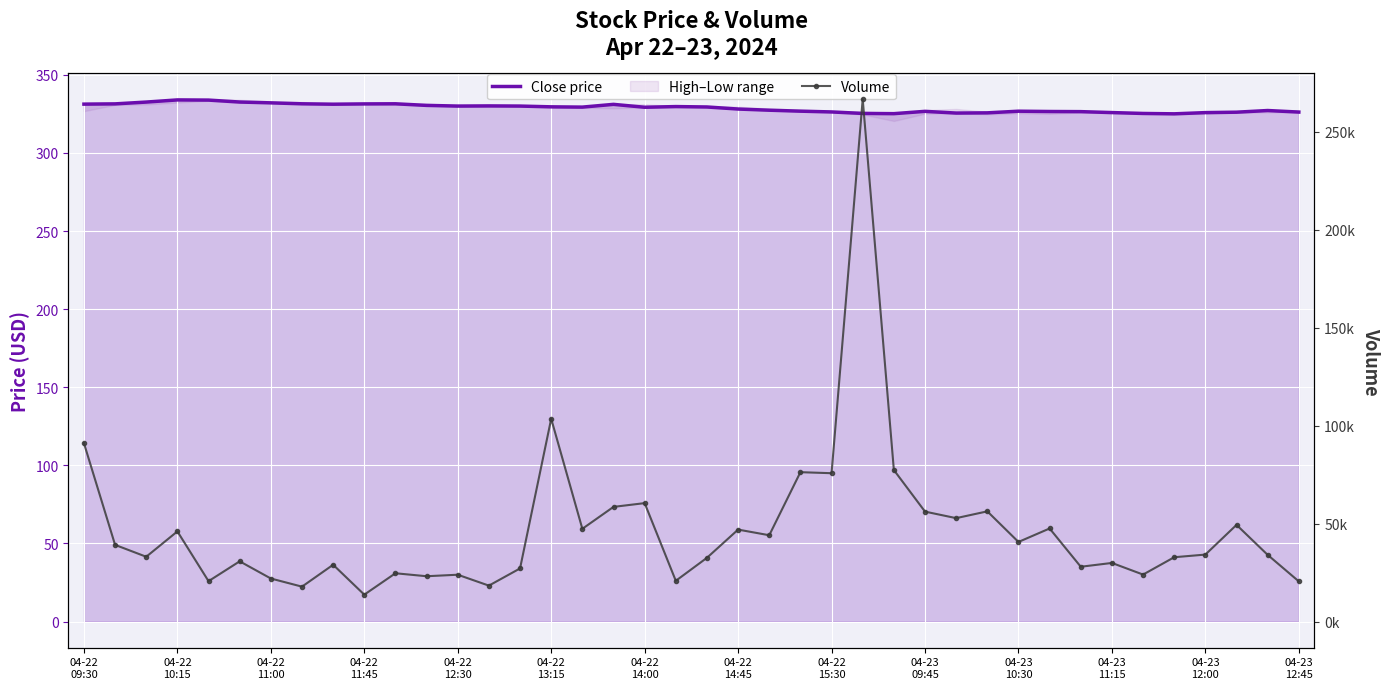

How many lines are shown in the chart?

2